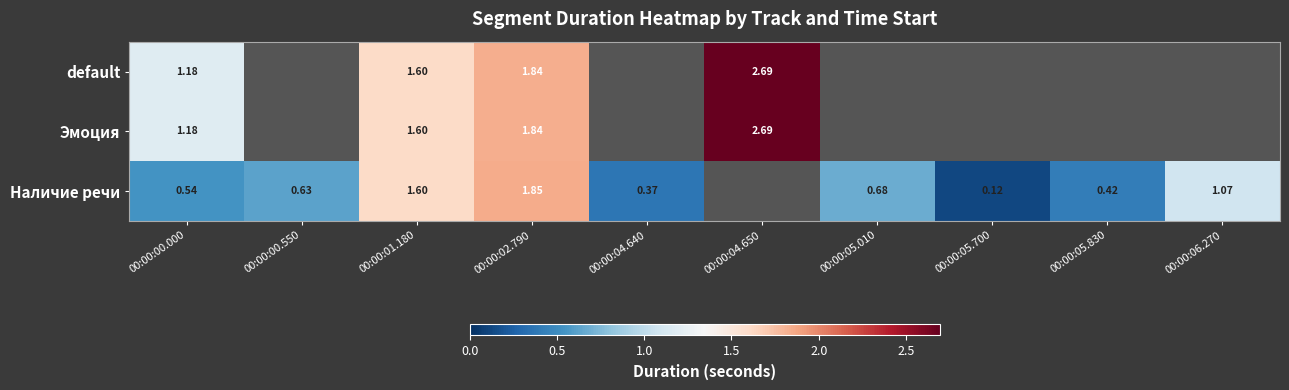

Rank the series at 00:00:00.550 from lowest to highest value.

default, Эмоция, Наличие речи